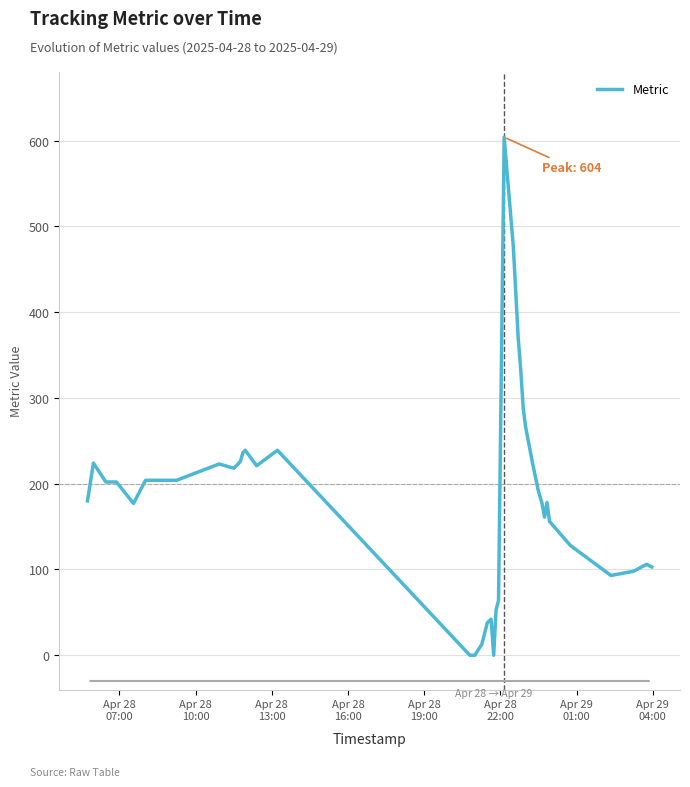

What is the difference between the maximum and minimum values?

604